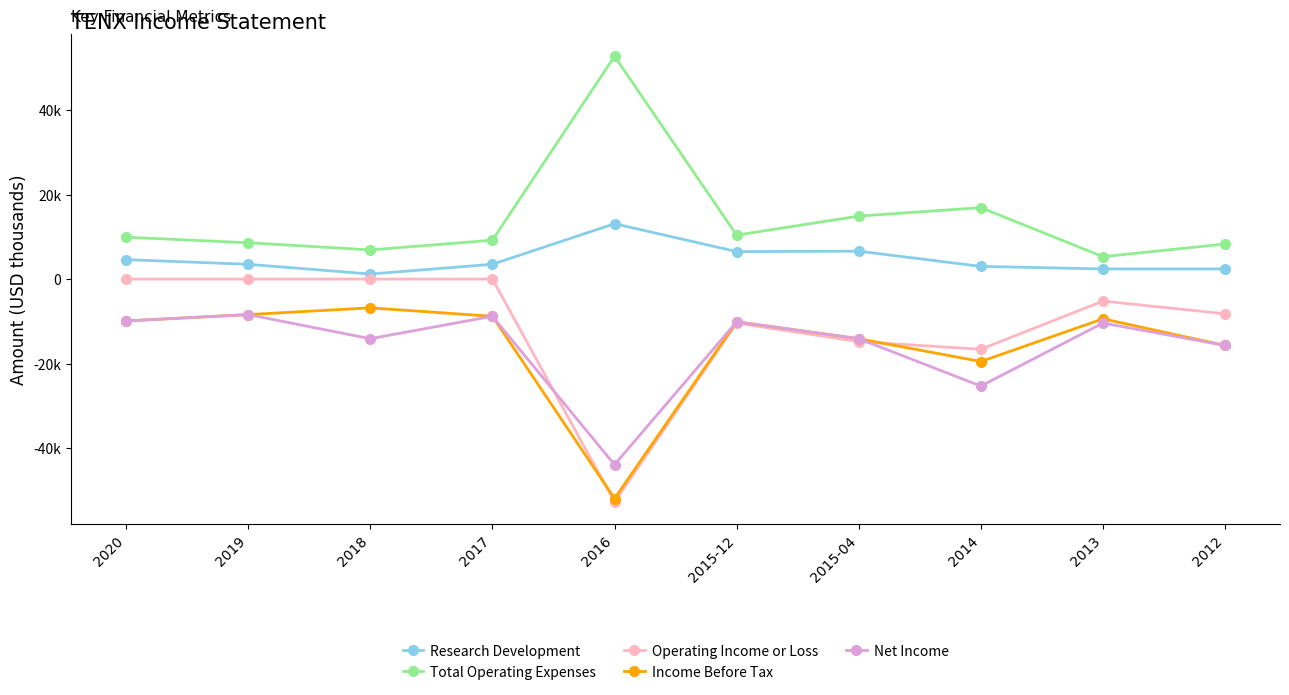

Between 2018 and 2014, which is larger?

2014